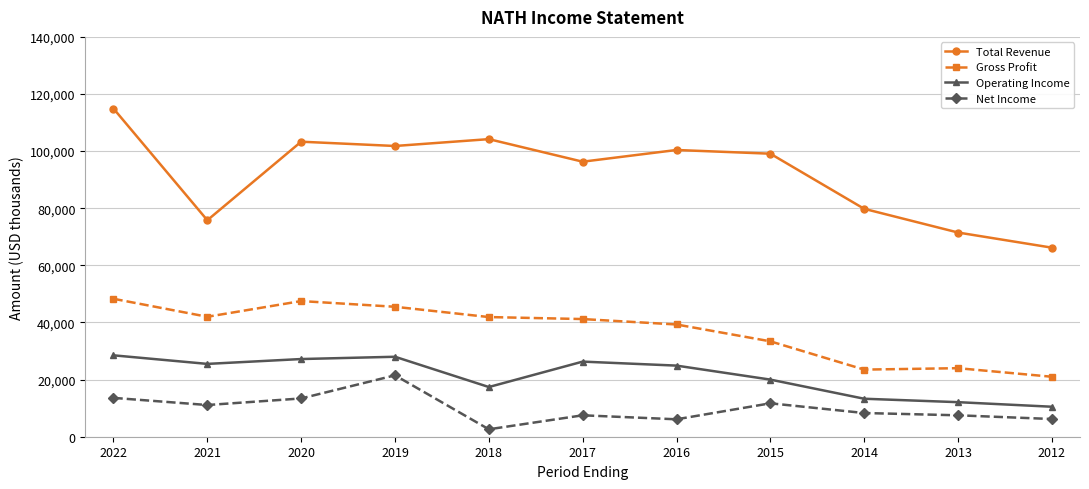

List the series in order of their peak value, lowest first.

Net Income, Operating Income, Gross Profit, Total Revenue